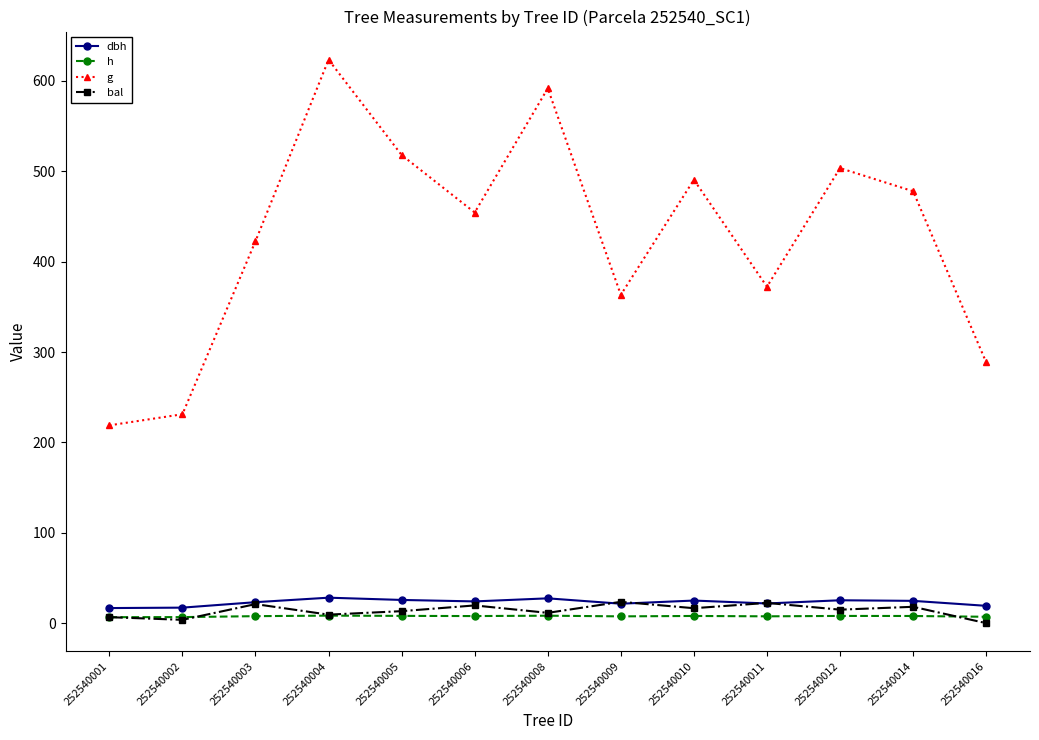

Which series changed the most between 252540004 and 252540011?

g